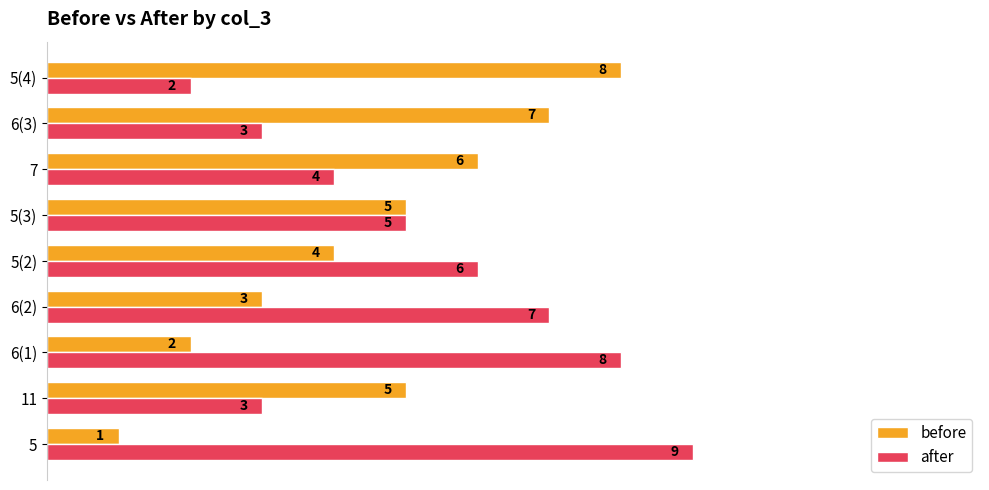

Which series has the largest total across all categories?

after